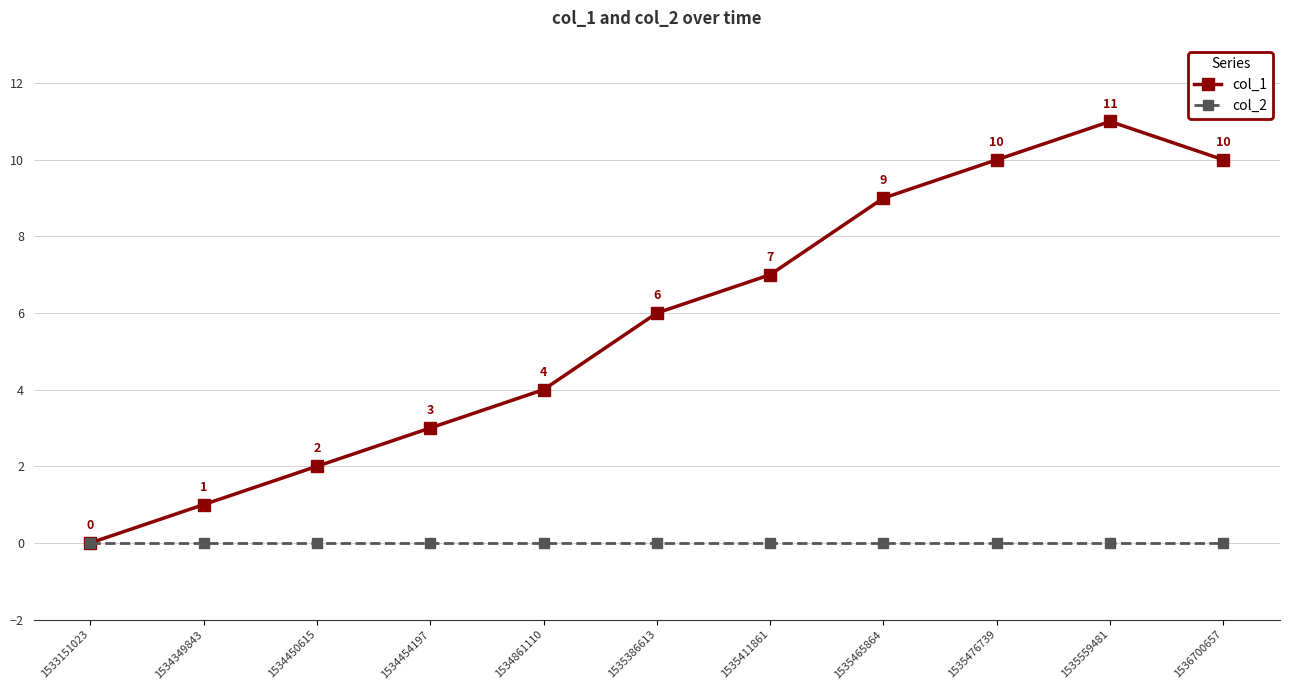

Which label corresponds to the largest value in the chart?

1535559481